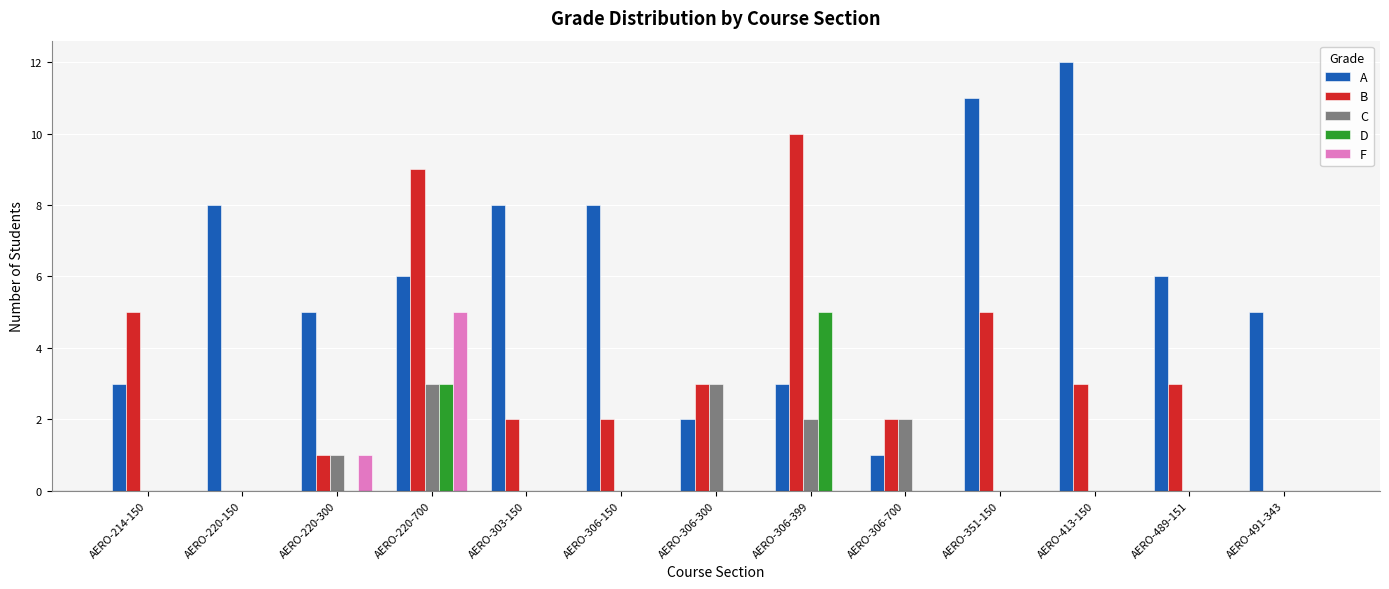

What is the sum of the A values at AERO-220-150 and AERO-214-150?

11